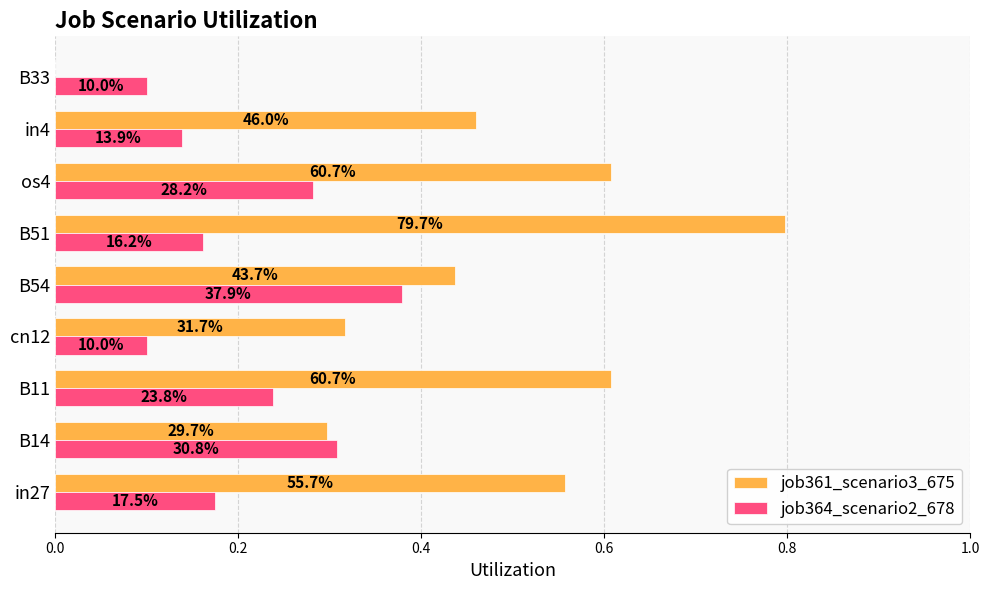

What are all the series names shown in the legend?

job361_scenario3_675, job364_scenario2_678